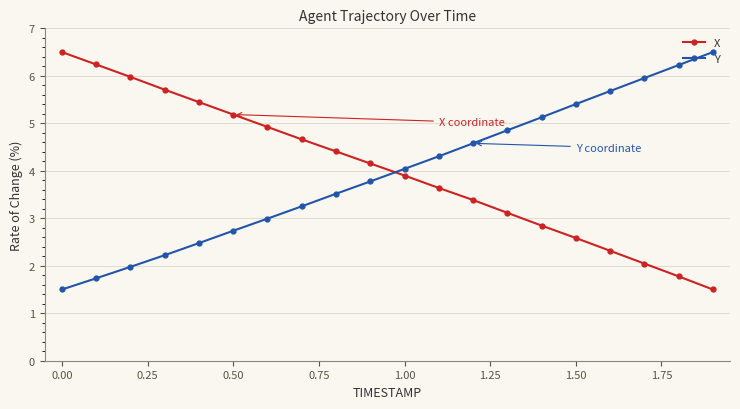

What is the minimum value for Y?

1.5